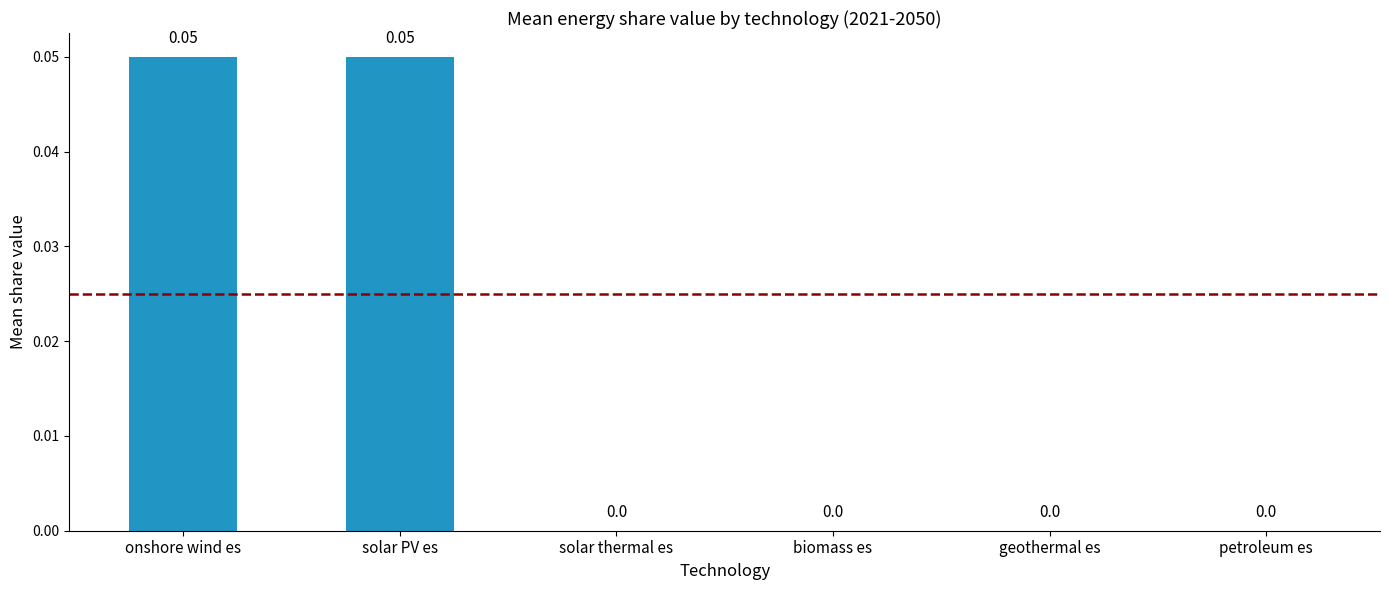

Which has a higher value, solar PV es or solar thermal es?

solar PV es